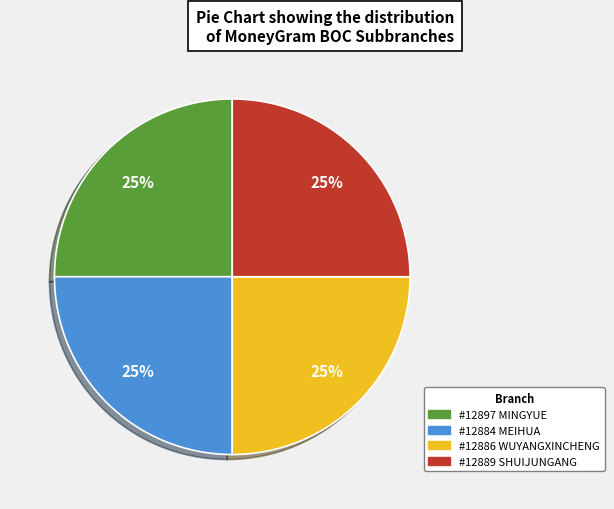

To the nearest percent, what is the average slice percentage?

25%